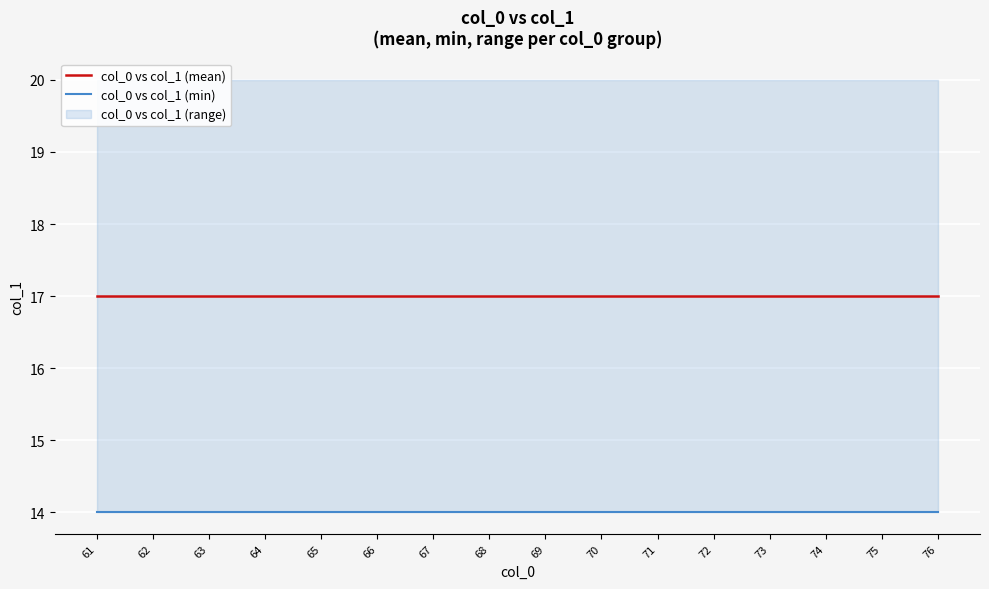

True or false: col_0 vs col_1 (min) and col_0 vs col_1 (mean) cross at least once.

False